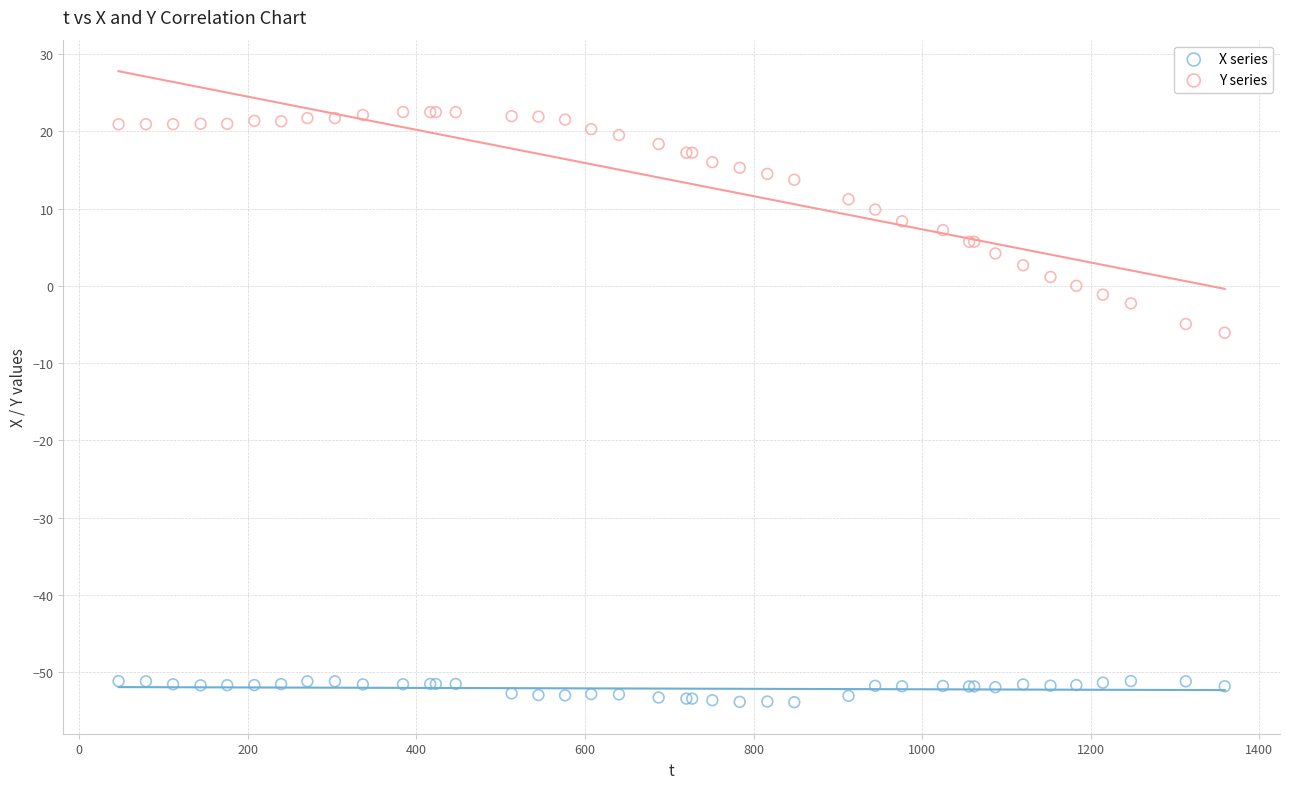

Which series reaches the minimum Y coordinate?

X series